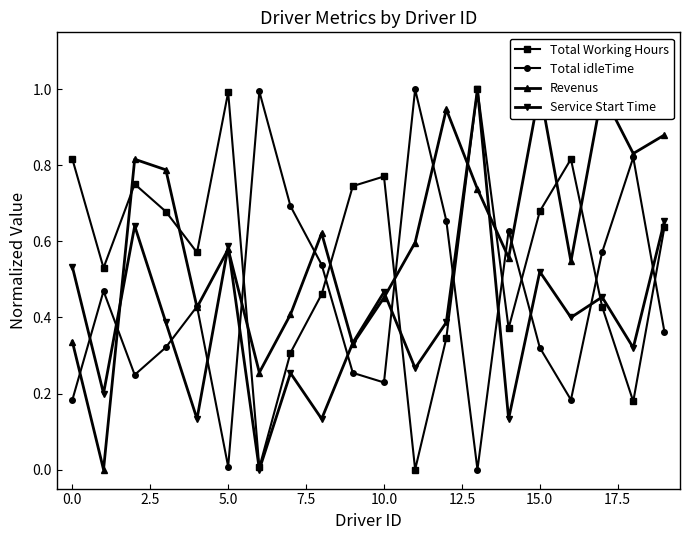

How many intersections are there between Service Start Time and Total Working Hours?

2